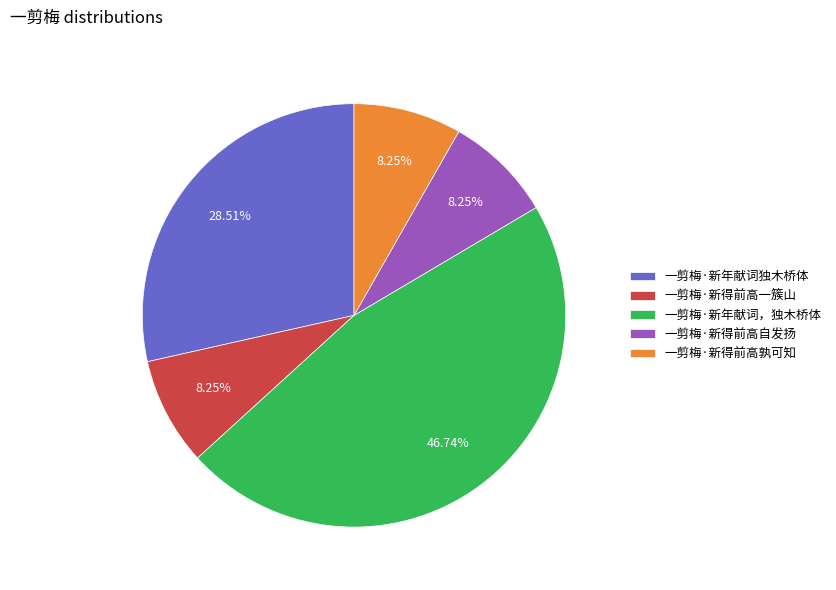

What is the largest slice in the pie chart?

一剪梅·新年献词，独木桥体